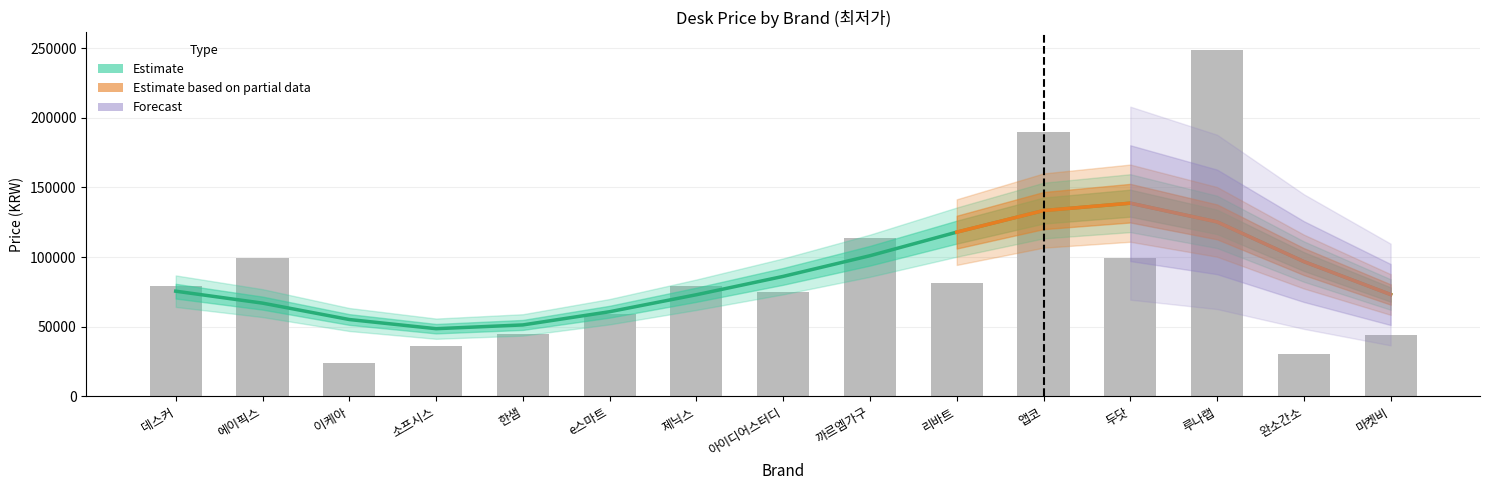

What is the label of the 5th bar from the left?

한샘